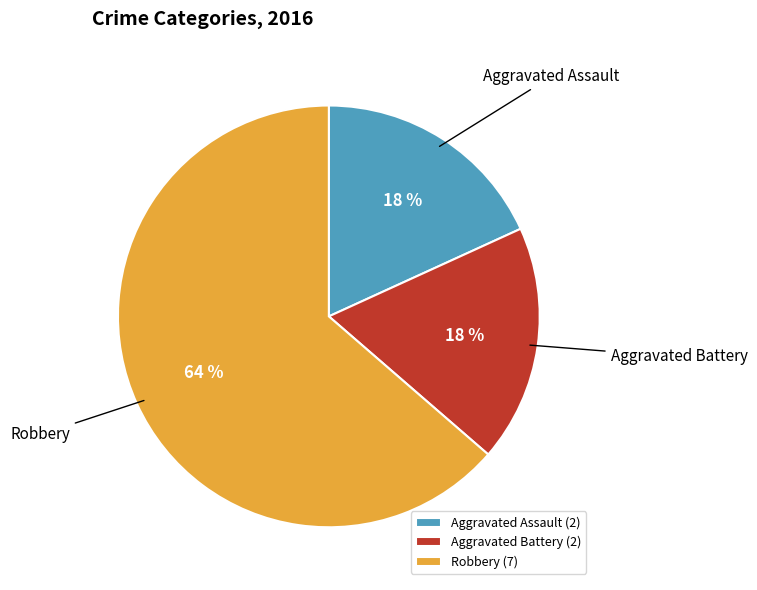

To the nearest percent, what is the average slice percentage?

33%